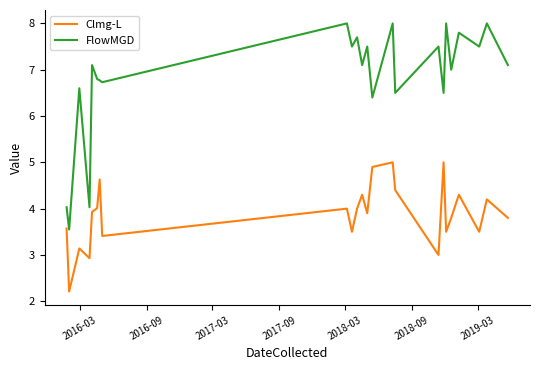

What is the difference between the maximum and minimum values in the Clmg-L series?

2.8